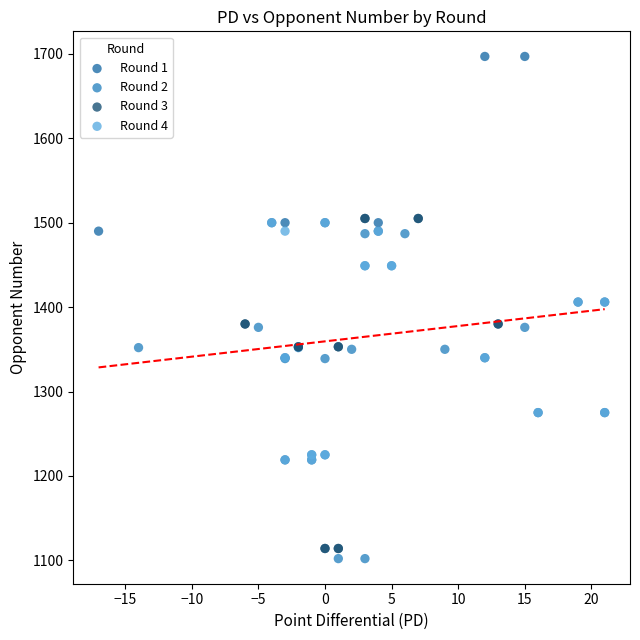

Which series contains the highest Y value?

Round 1